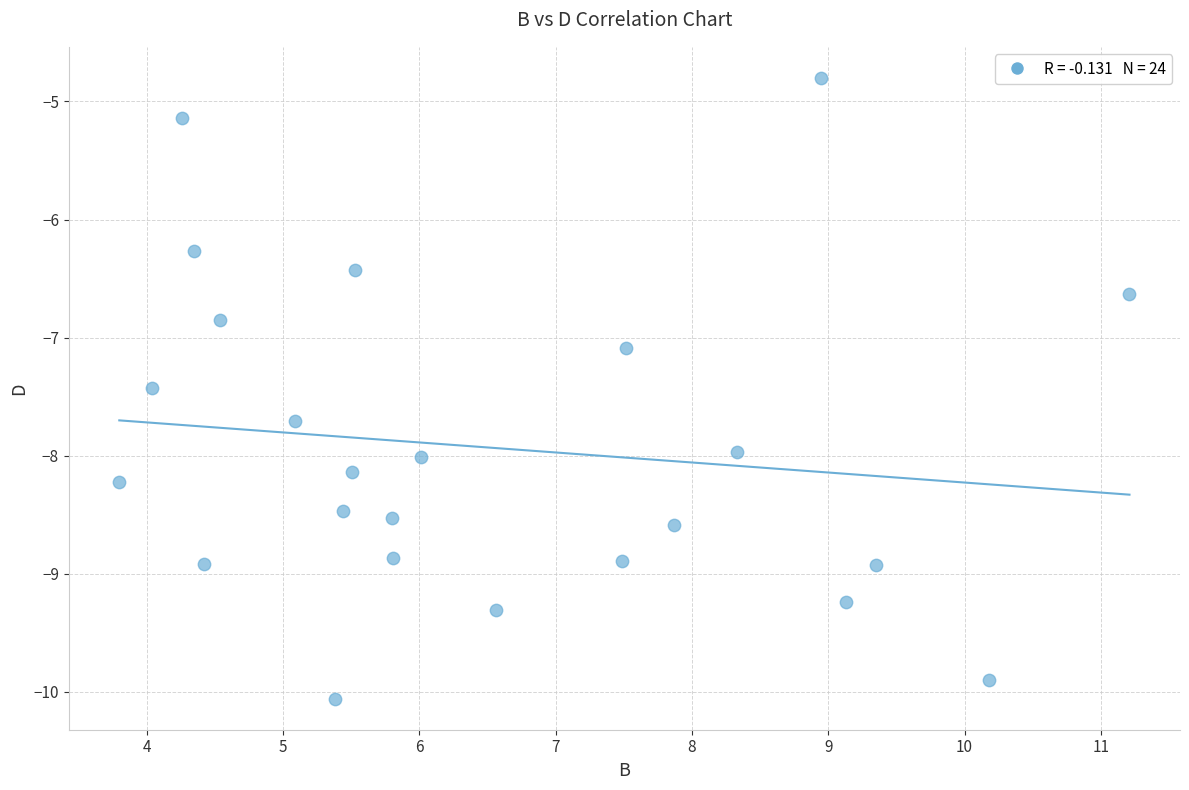

What is the range of X values (max minus min)?

7.4